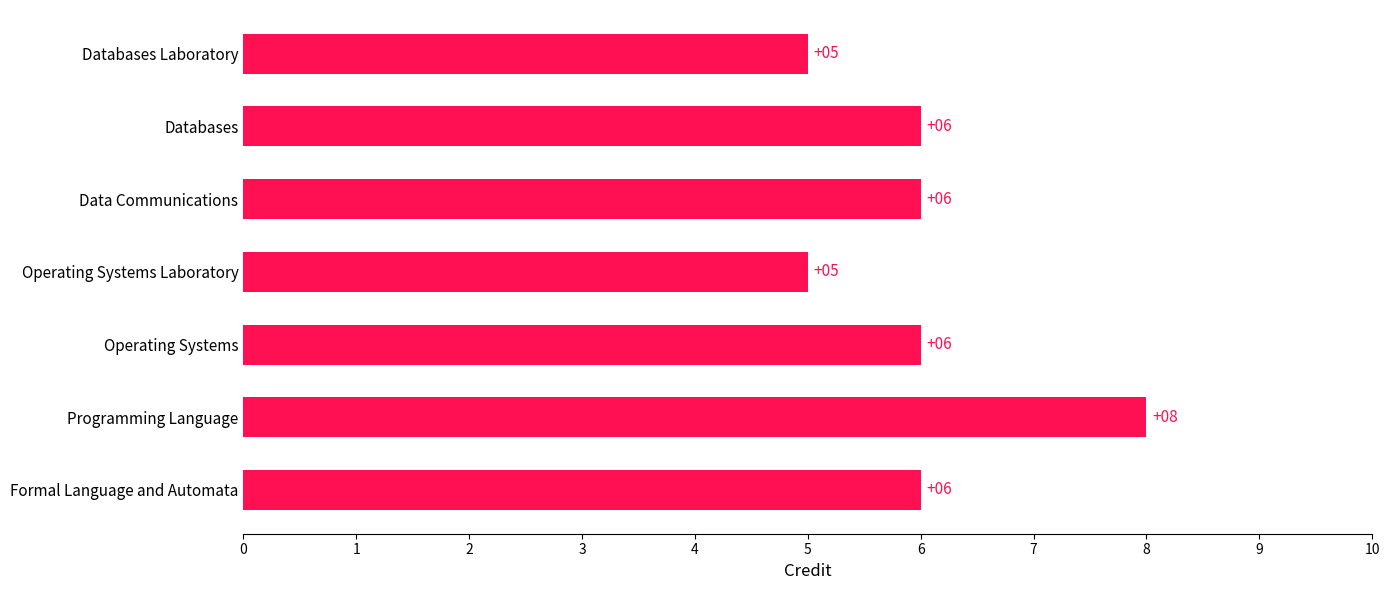

What is the greatest value displayed?

8